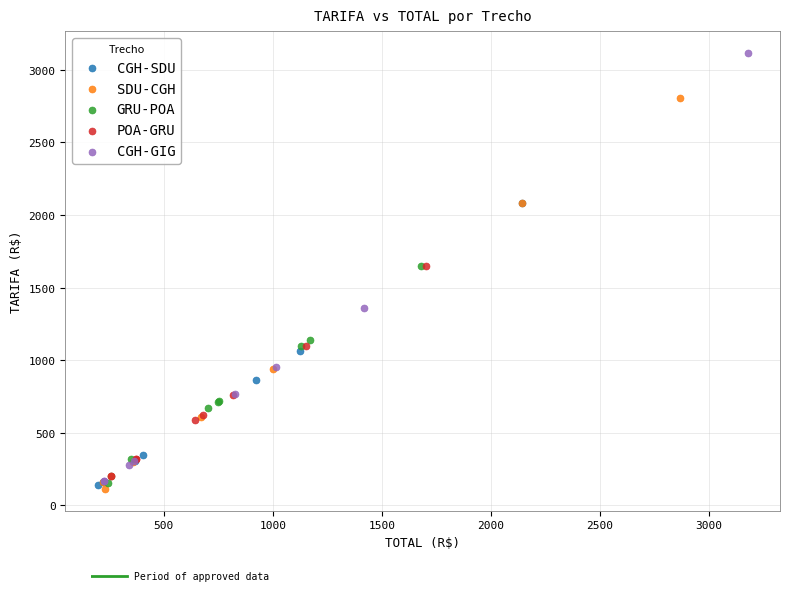

Which series has the largest Y range (max minus min)?

CGH-GIG